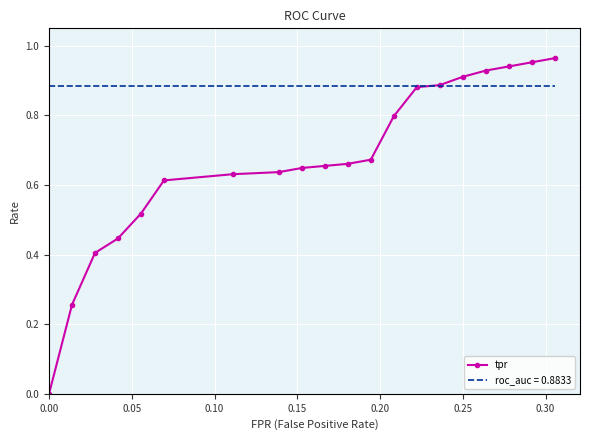

Which series has the largest total across all categories?

roc_auc = 0.8833